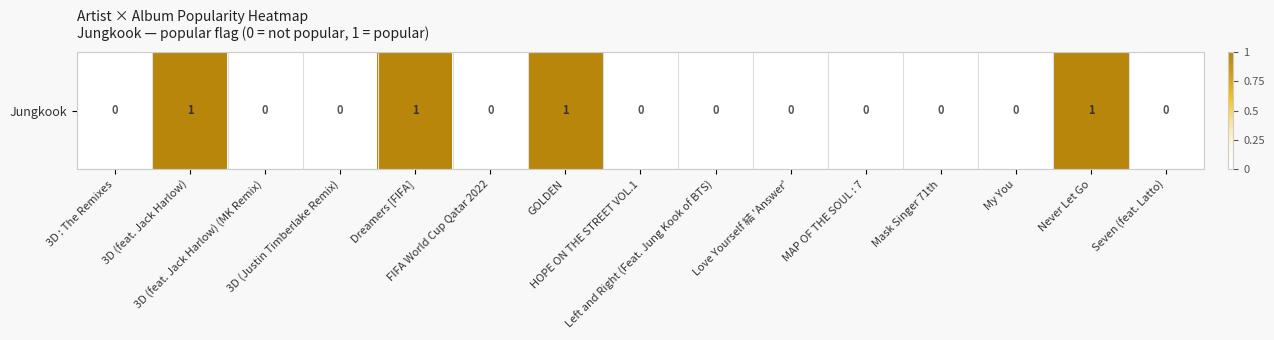

What is the greatest value displayed?

1